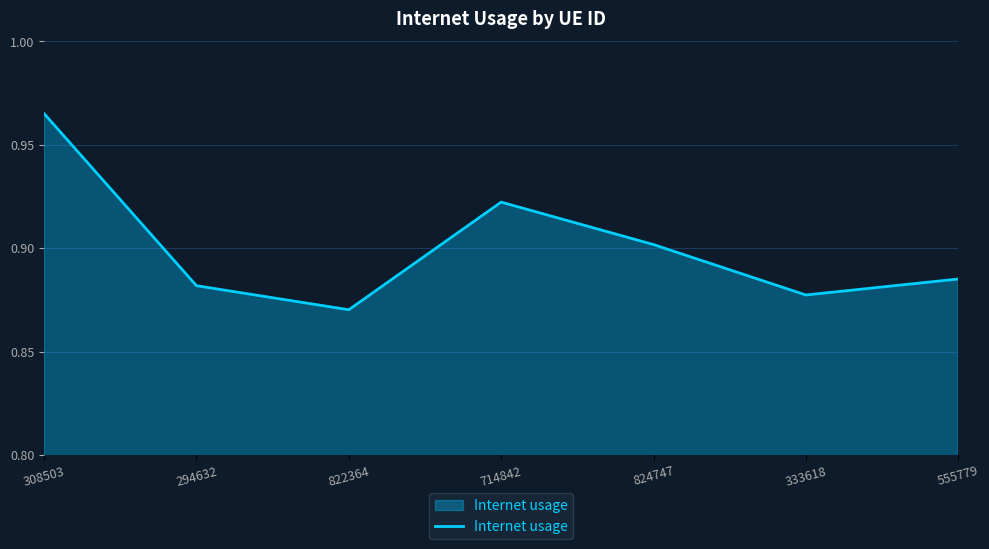

Which label corresponds to the largest value in the chart?

308503